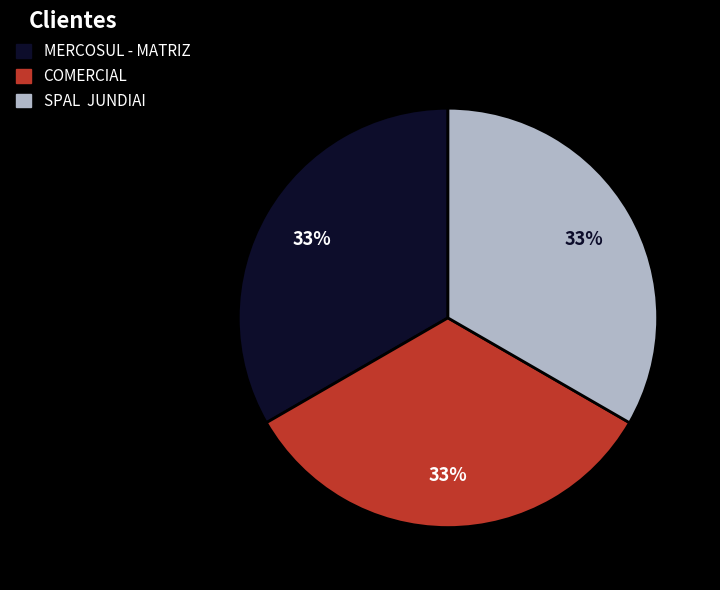

How many segments does this pie chart have?

3